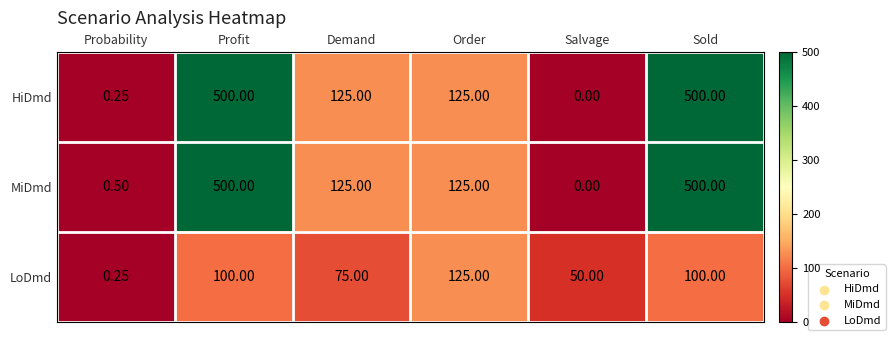

Between Probability and Sold, which series saw the biggest shift?

HiDmd